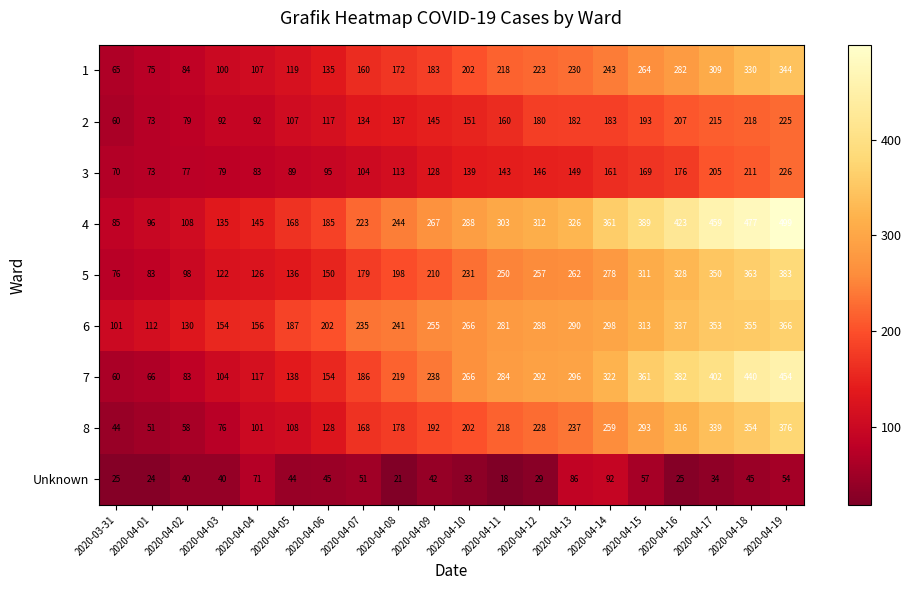

What is the average value of the 1 series?

192